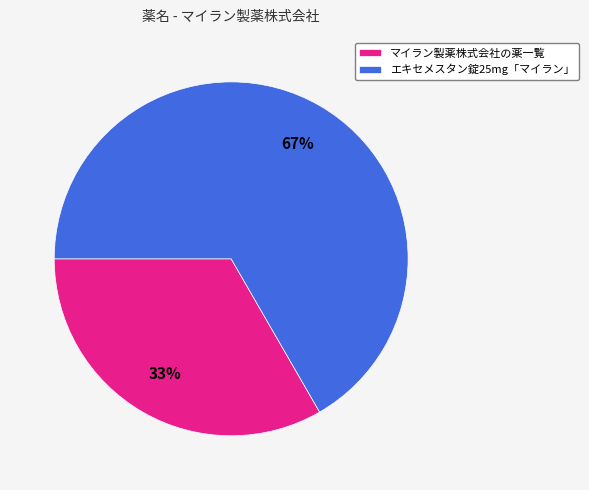

Does マイラン製薬株式会社の薬一覧 account for over 50% of the chart?

No